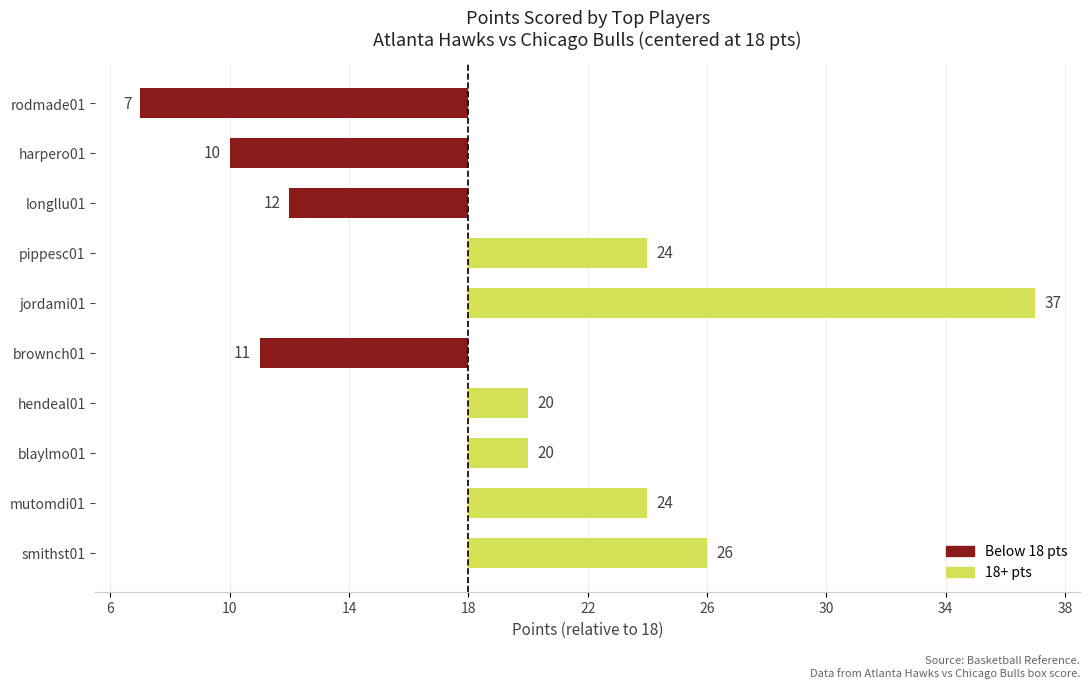

The value at longllu01 is 12. True or false?

True